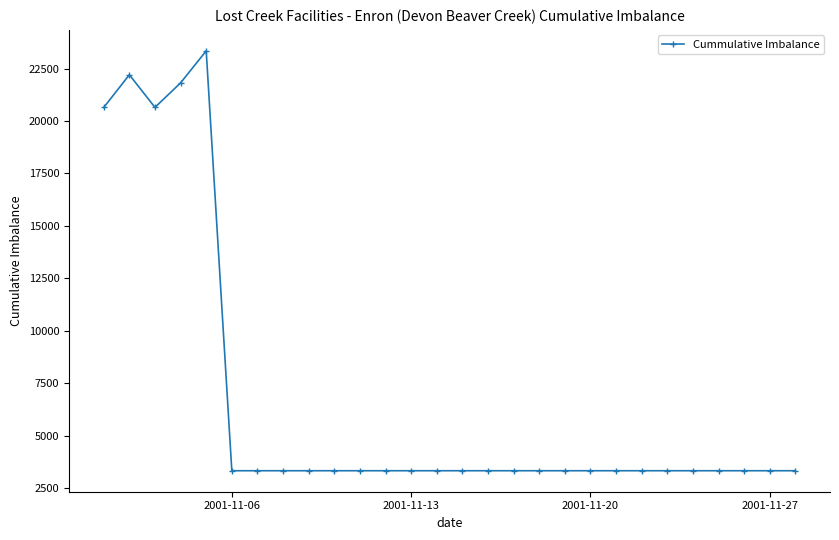

What is the greatest value displayed?

23339.1